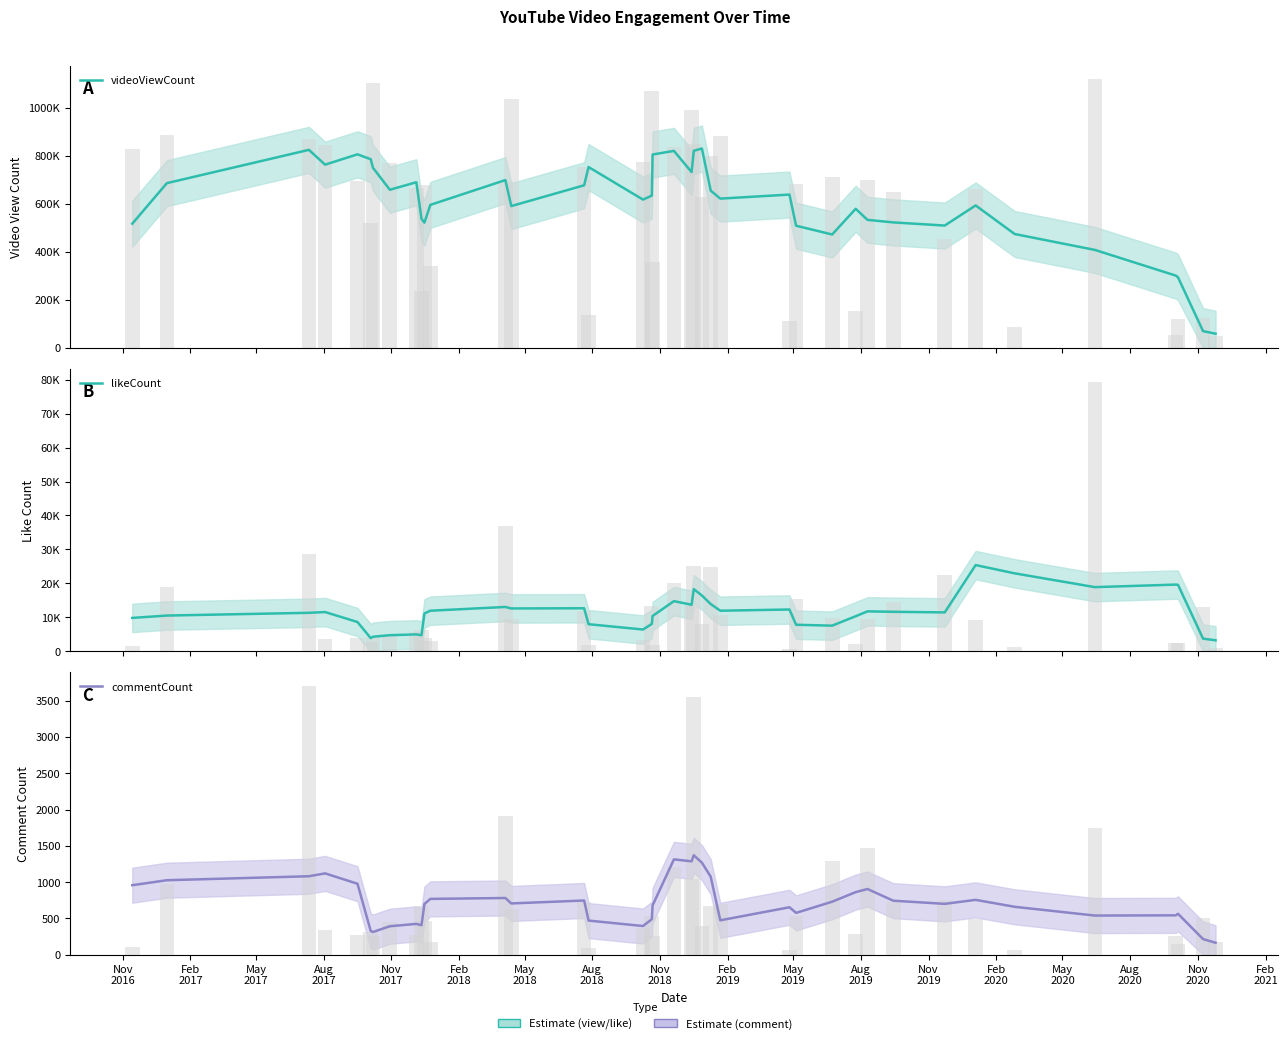

What is the smallest value displayed?

164.4